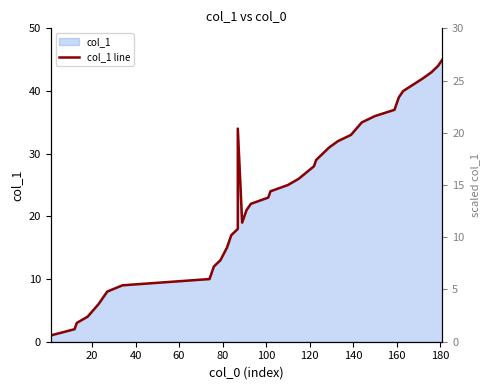

How many points are higher than both their immediate neighbors (excluding endpoints)?

1